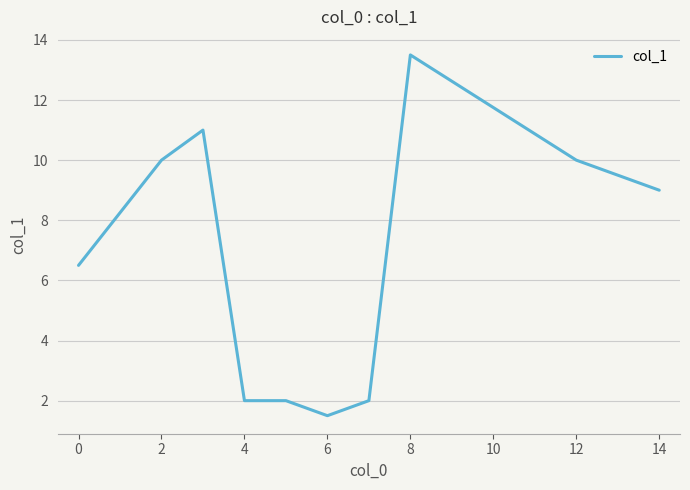

What is the smallest value displayed?

1.5